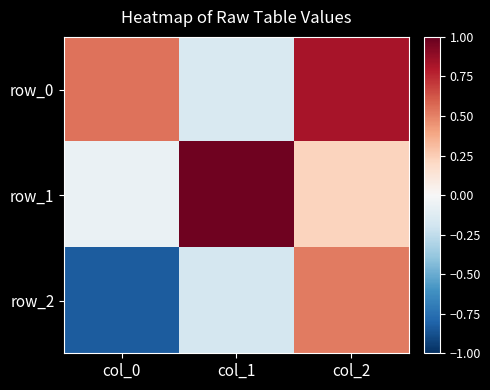

At which label does row_0 first exceed 0?

col_0